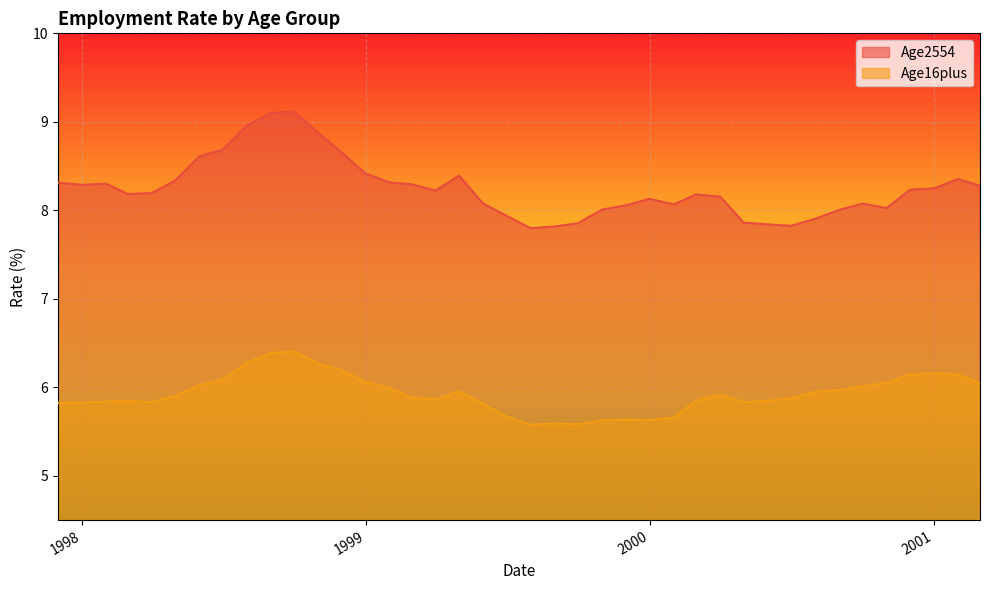

What is the minimum value shown in the chart?

5.6